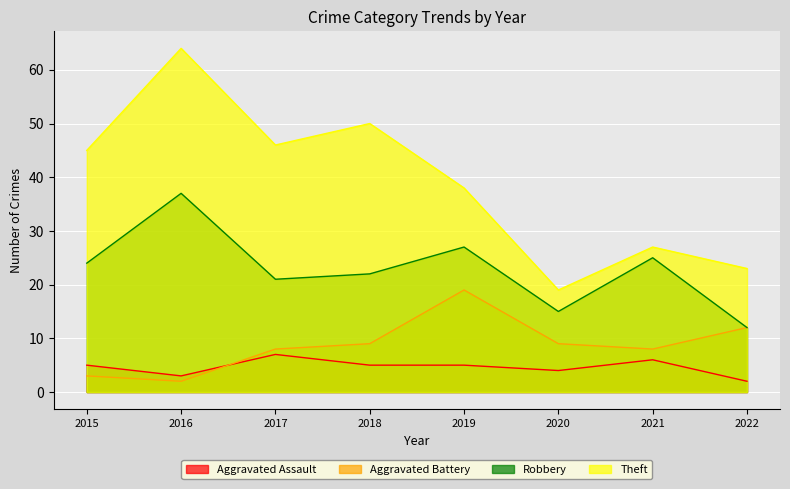

Reading left to right, what are all the values shown in this chart?

Aggravated Assault: 2015=5	2016=3	2017=7	2018=5	2019=5	2020=4	2021=6	2022=2
Aggravated Battery: 2015=3	2016=2	2017=8	2018=9	2019=19	2020=9	2021=8	2022=12
Robbery: 2015=24	2016=37	2017=21	2018=22	2019=27	2020=15	2021=25	2022=12
Theft: 2015=45	2016=64	2017=46	2018=50	2019=38	2020=19	2021=27	2022=23